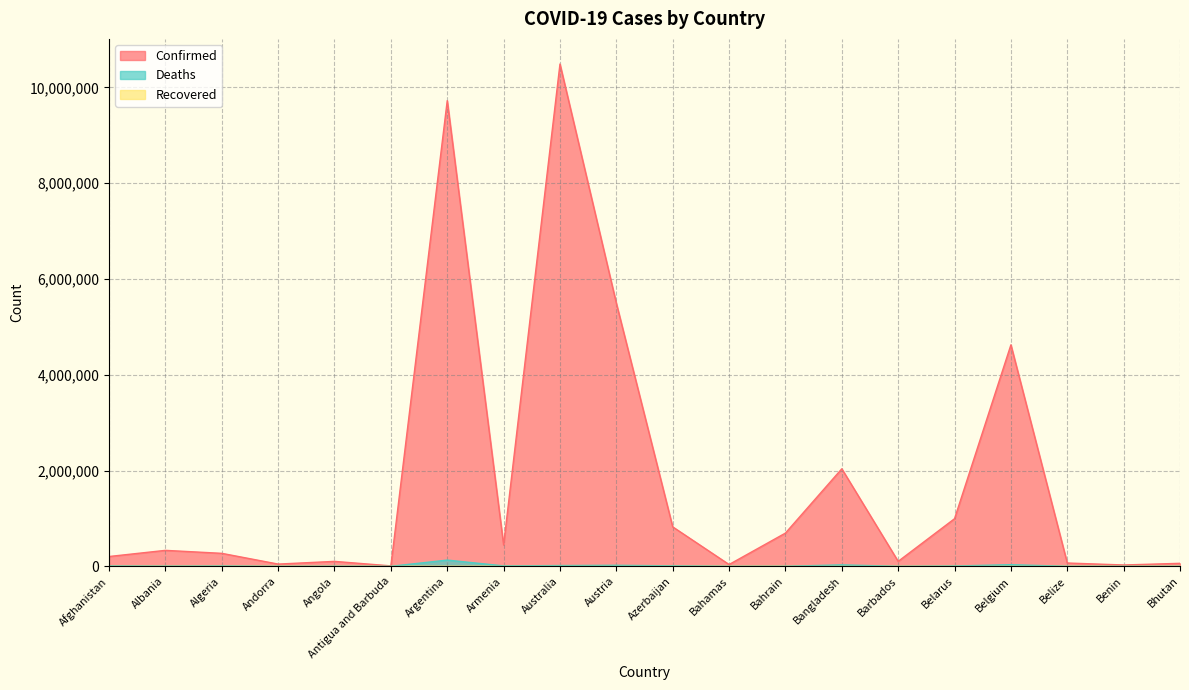

Does the chart display data point markers on the line(s)?

No